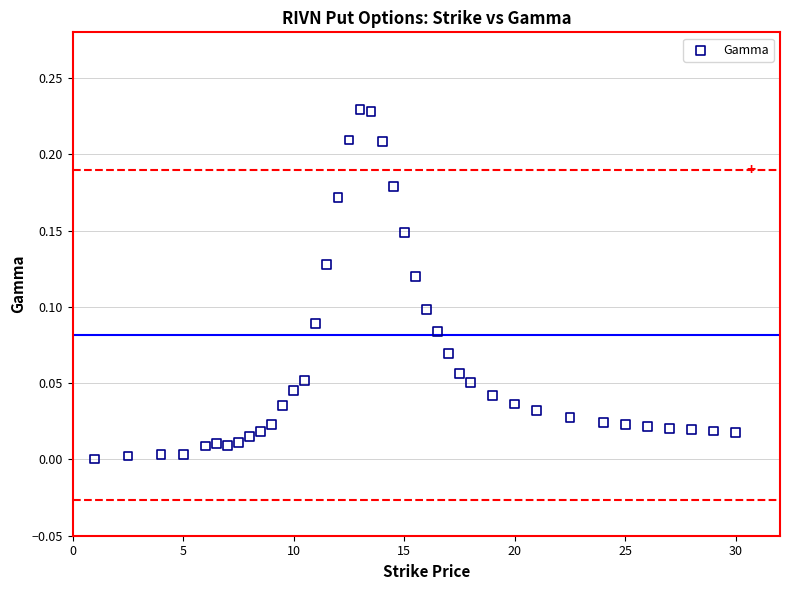

What is the range of X values (max minus min)?

29.0